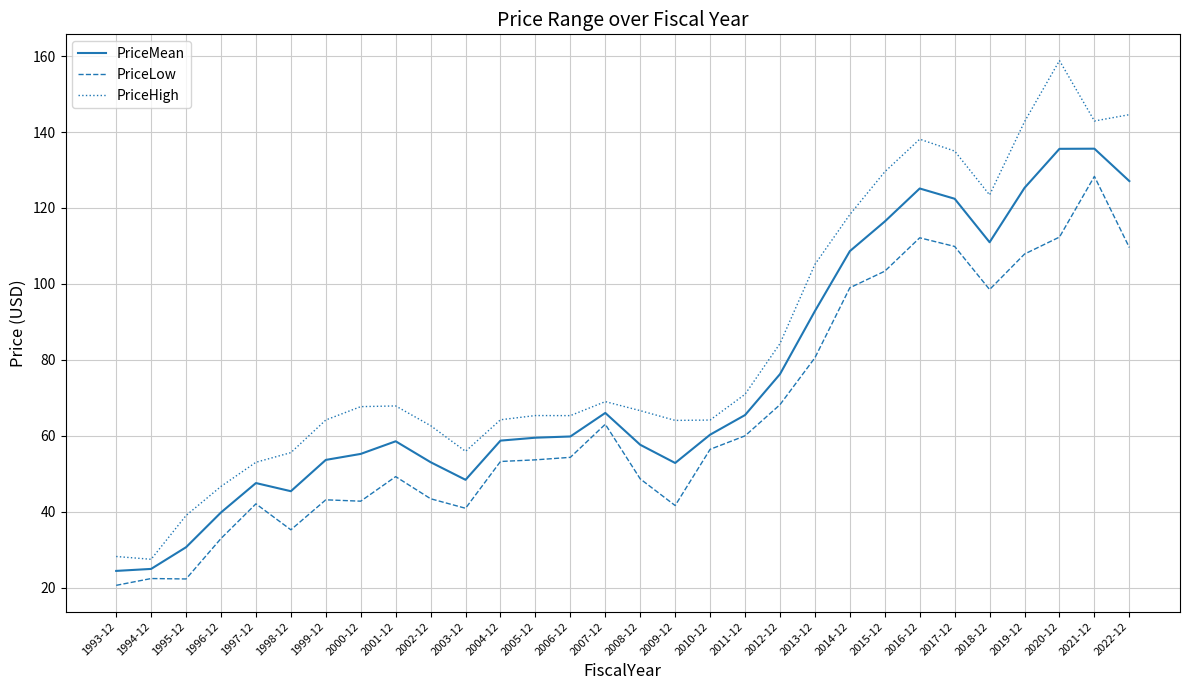

The value of PriceLow at 2011-12 is 60.0. True or false?

True